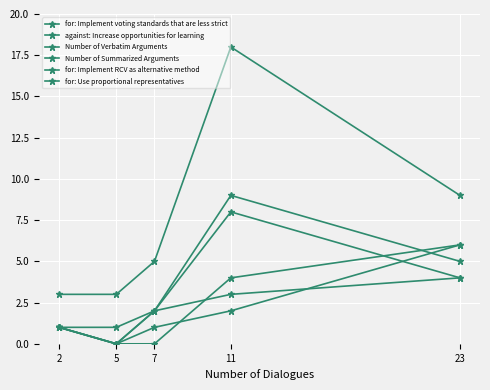

How many positive values does the for: Implement voting standards that are less strict series have?

4